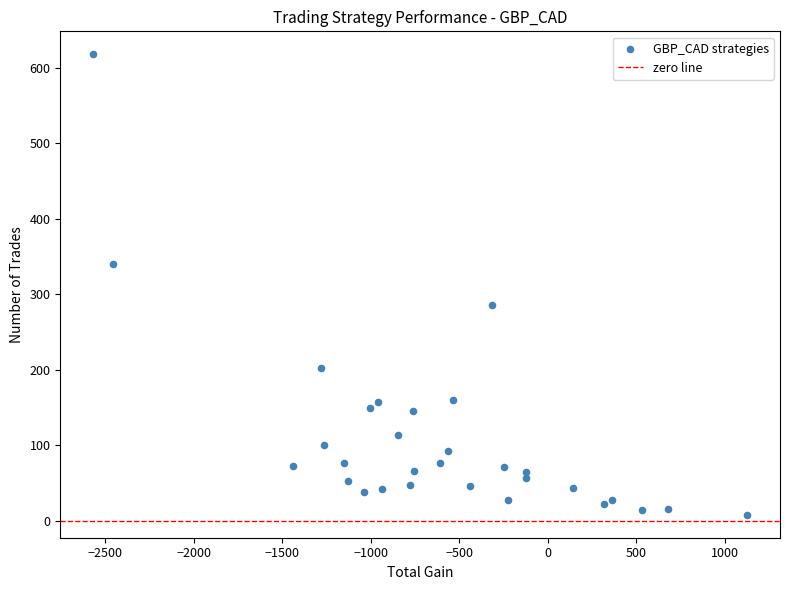

What is the range of Y values (max minus min)?

610